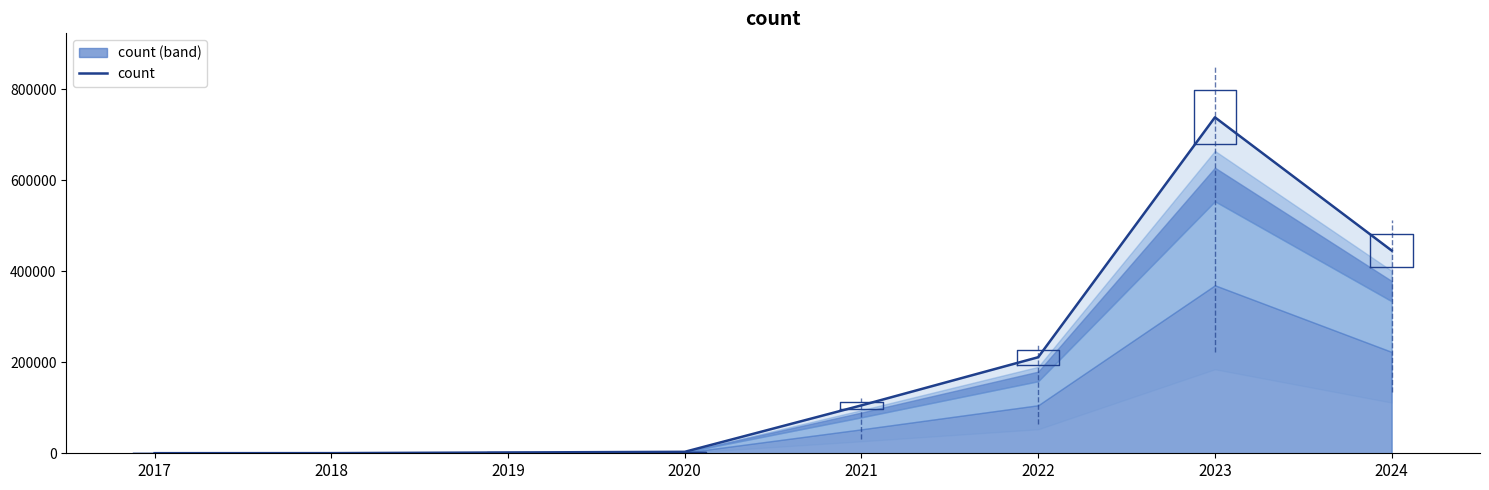

At which label does the data first exceed 105325?

2022